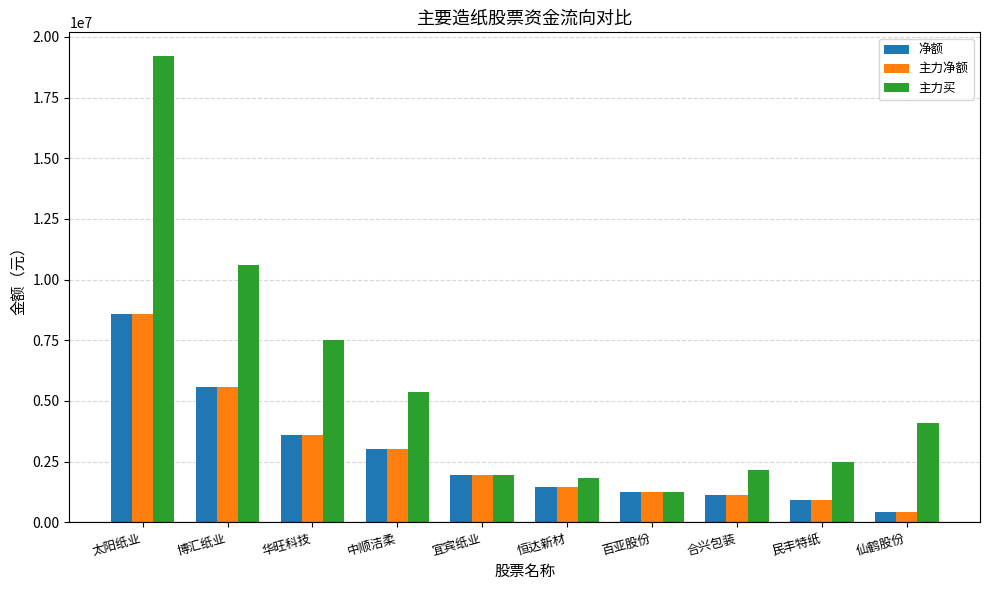

Is the value of 净额 at 华旺科技 greater than the value of 主力买 at 宜宾纸业?

Yes